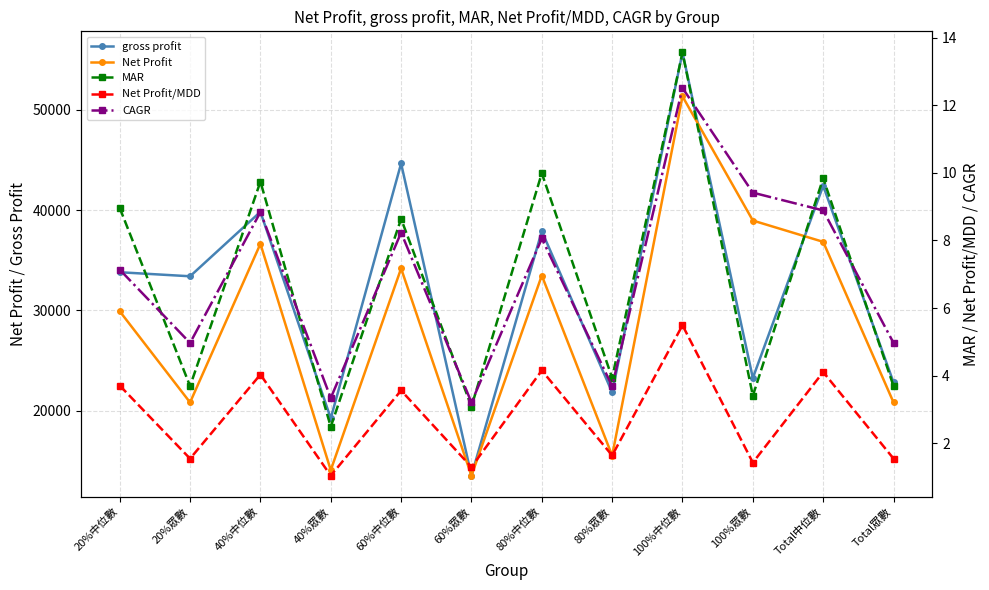

At how many categories does at least one series exceed 26532?

8